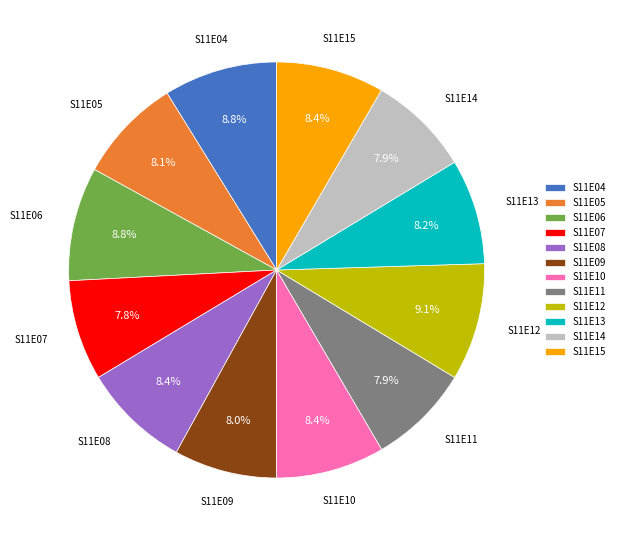

Is it true that S11E07 is 1% of the pie?

False